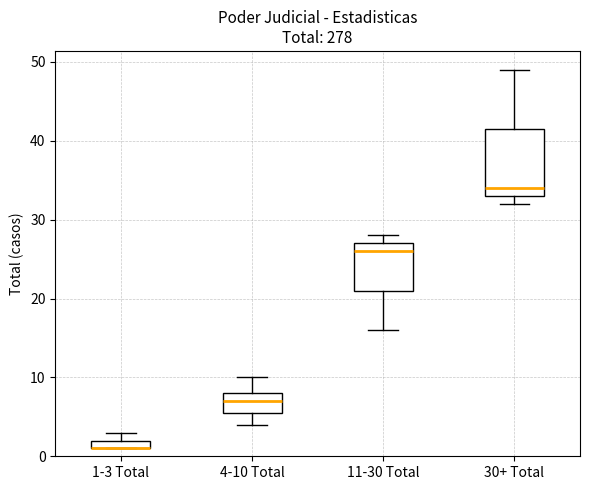

Where is the lower edge of the box for 4-10 Total on the y-axis? The values are not printed on the chart, so give them approximately, as read against the axis.

6